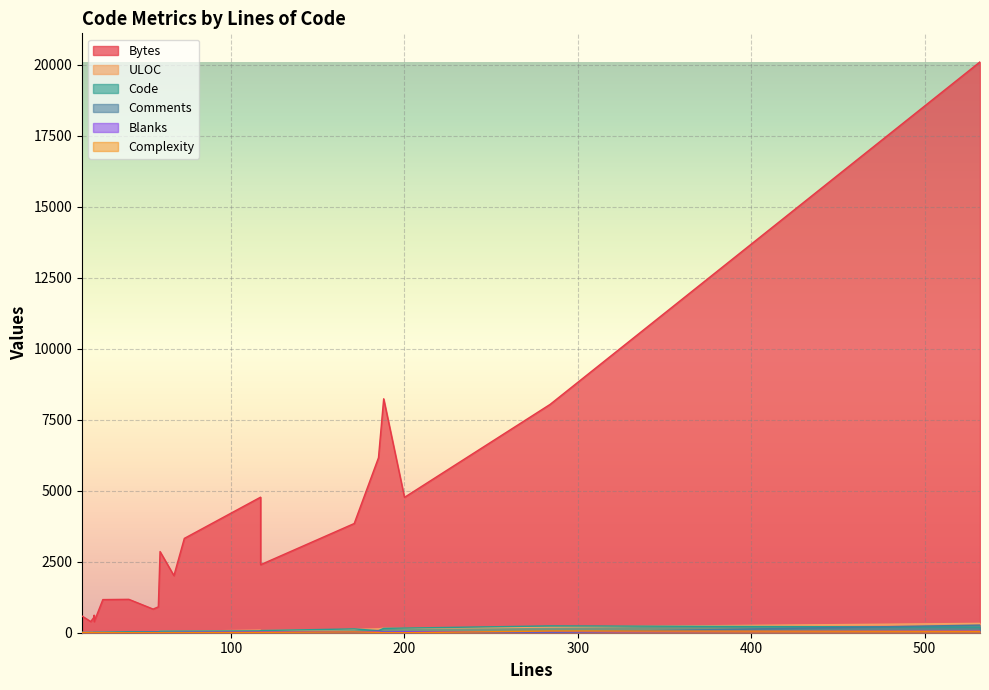

Which series changed the most between 2 and 11?

Bytes